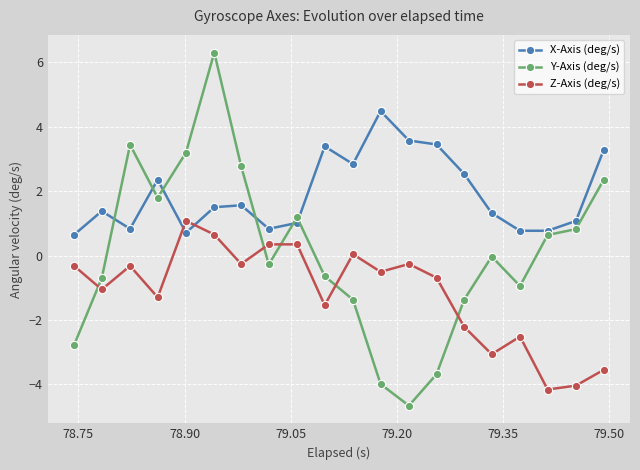

What is the minimum value for X-Axis (deg/s)?

0.6